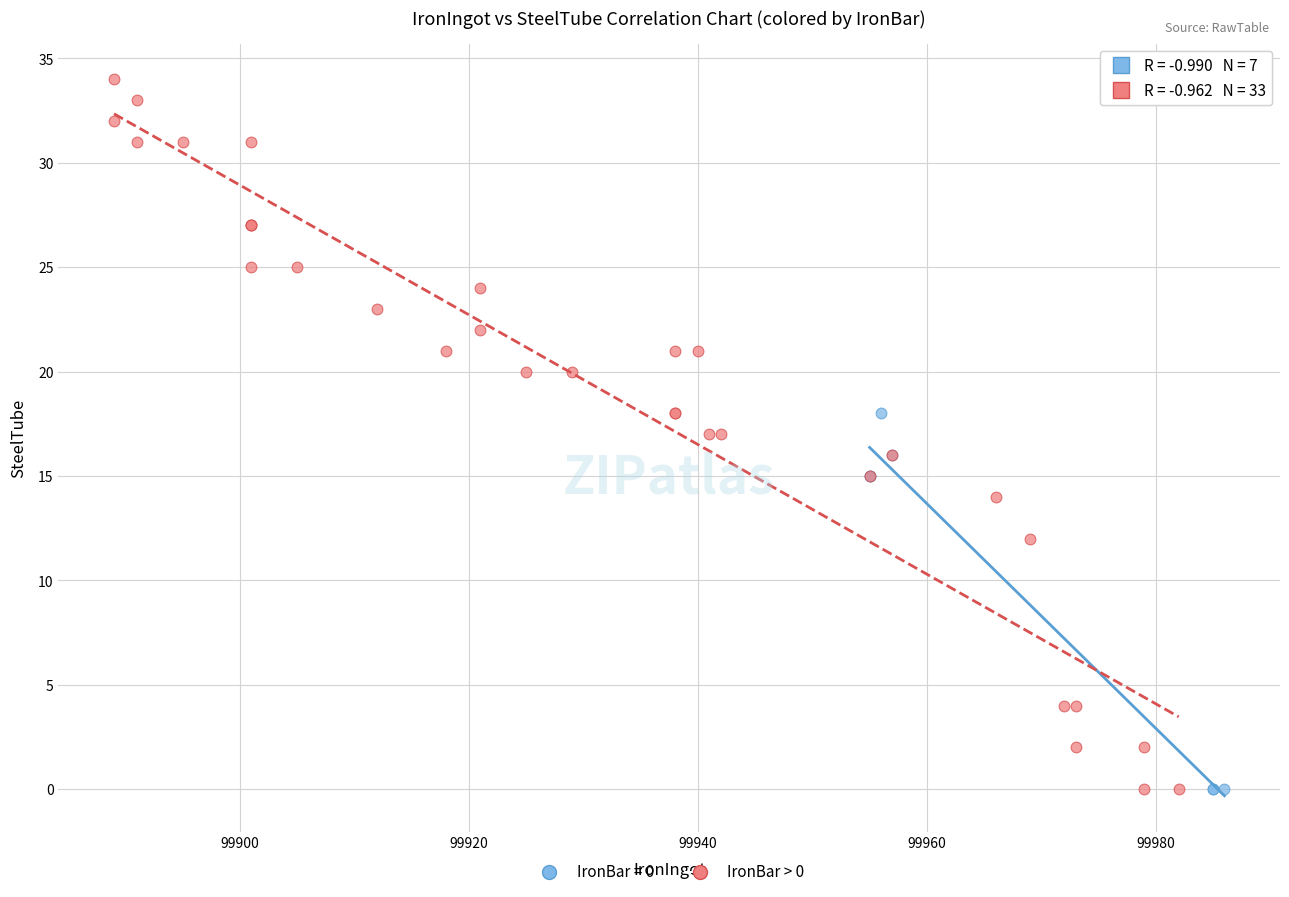

Which series contains the highest Y value?

IronBar > 0